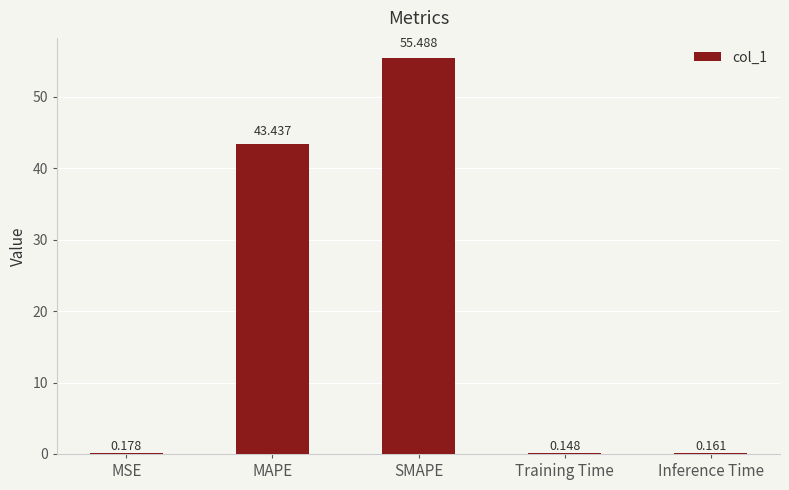

Which label corresponds to the largest value in the chart?

SMAPE